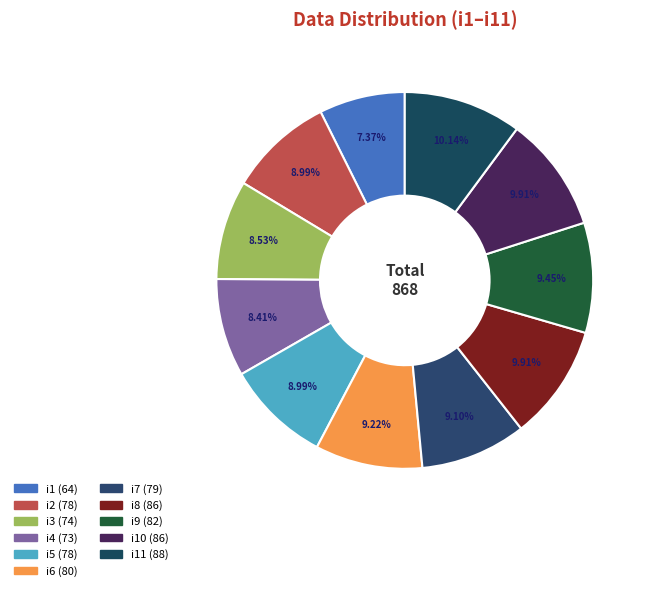

Which slice is the largest?

i11